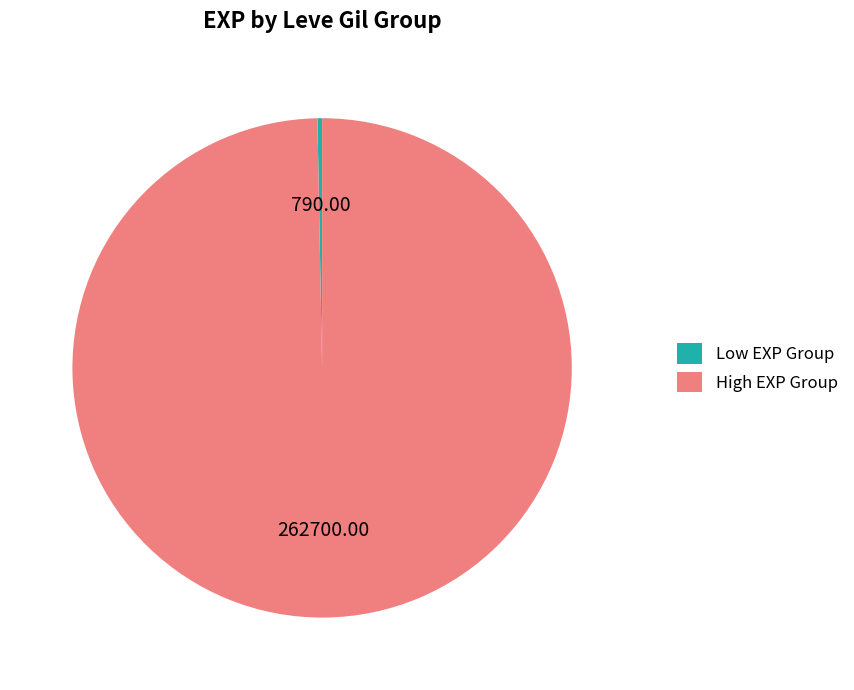

Which has a higher value, Low EXP Group or High EXP Group?

High EXP Group